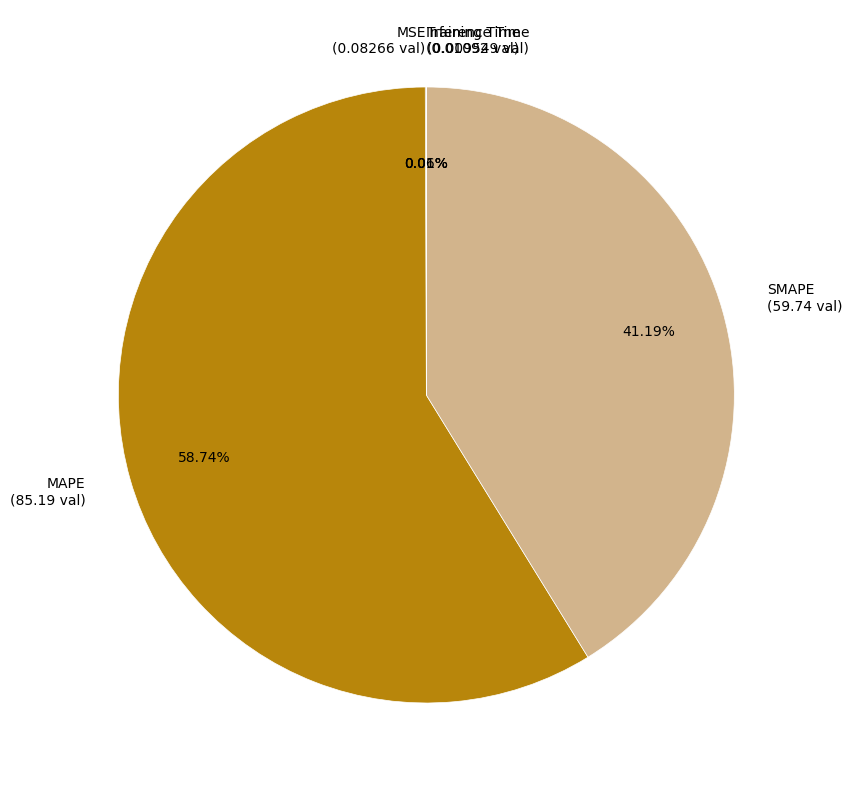

Which slice represents more than half of the pie?

MAPE